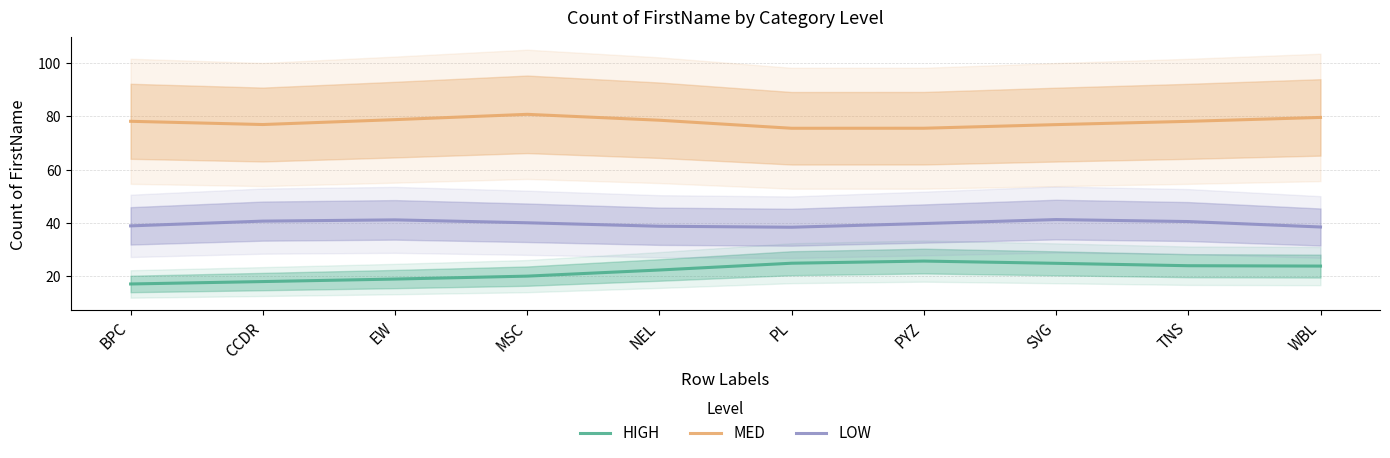

Between SVG and WBL, which series saw the biggest shift?

LOW